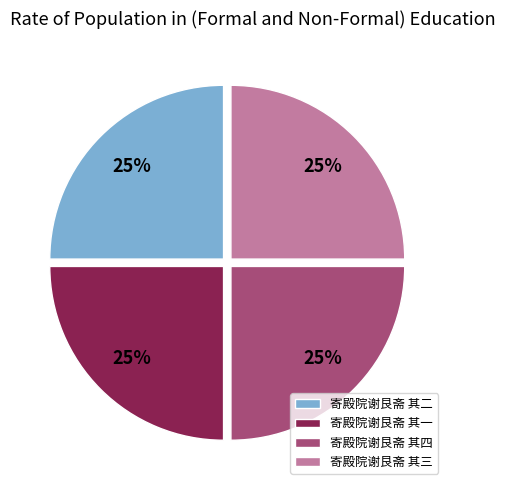

Does 寄殿院谢艮斋 其二 account for over 50% of the chart?

No